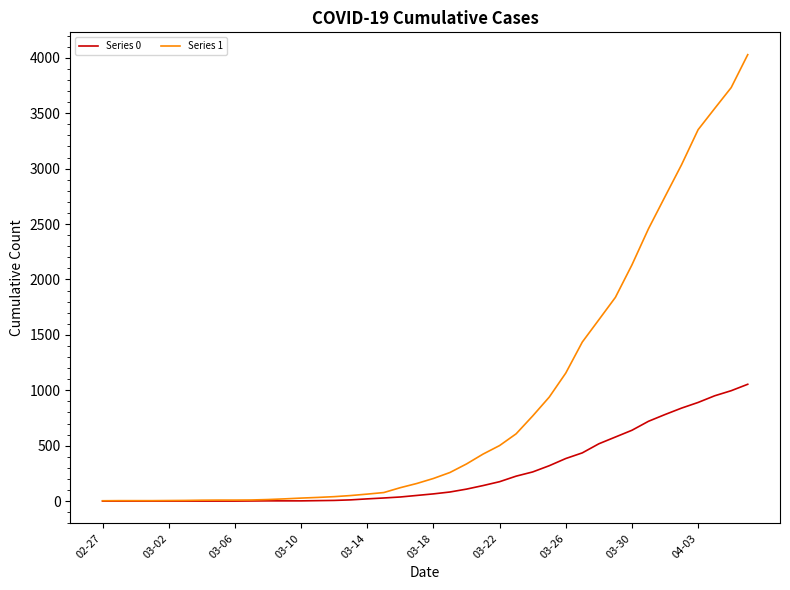

Rank the series by their maximum value, from highest to lowest.

Series 1, Series 0